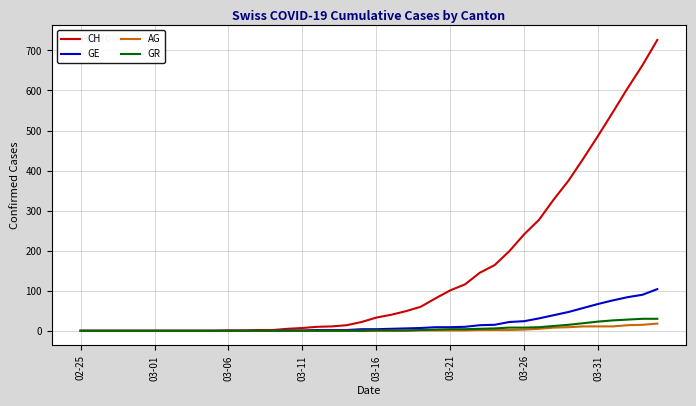

Is this an area chart (filled region under the line)?

No